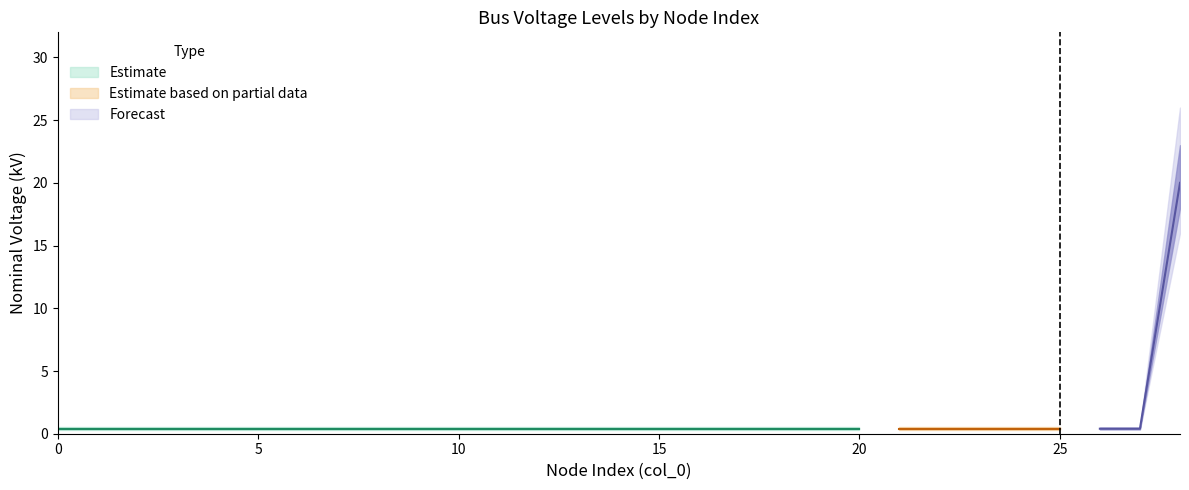

The value at 28 is 35.1. True or false?

False